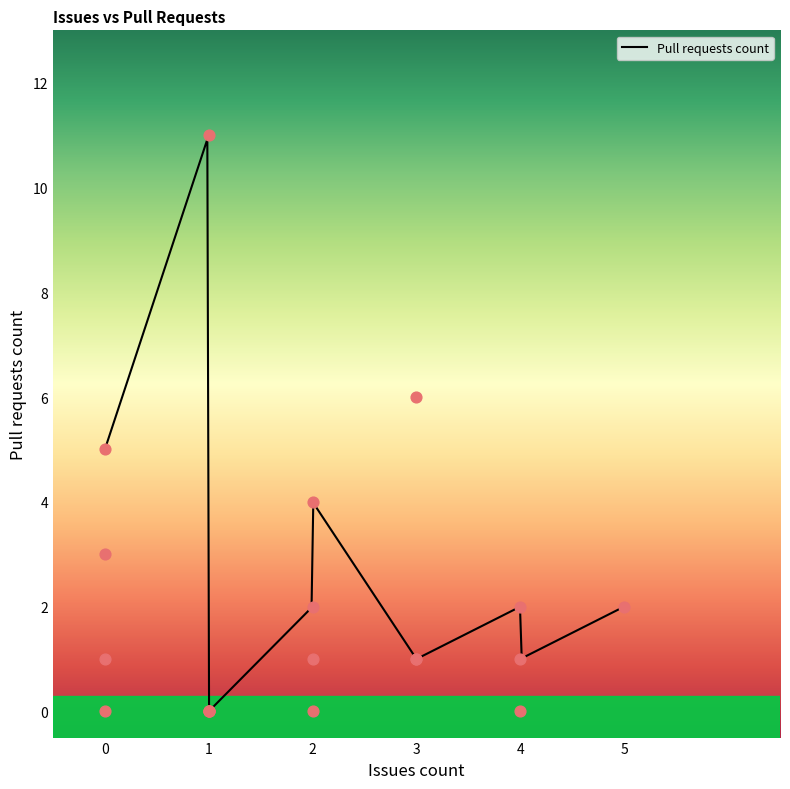

What is the change in value from 3 to 1?

-6